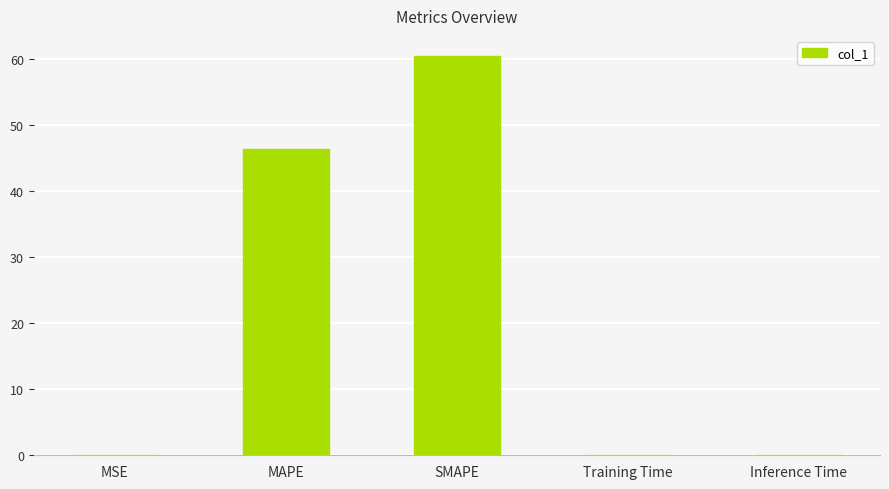

What is the greatest value displayed?

60.5